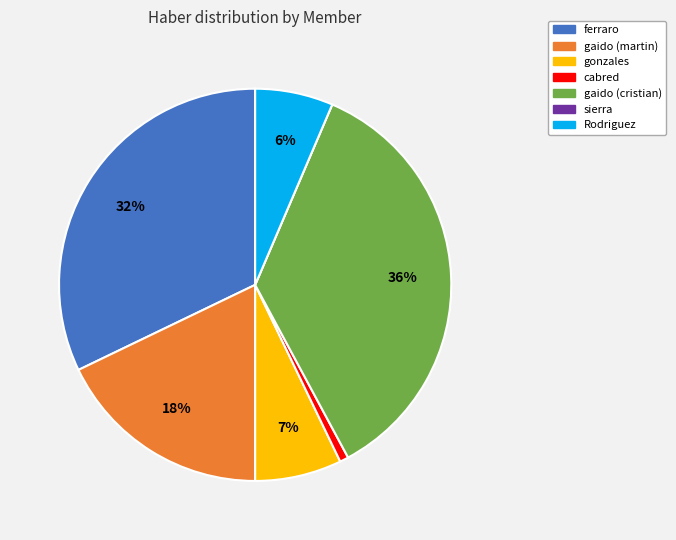

True or false: cabred accounts for 6% of the total.

False